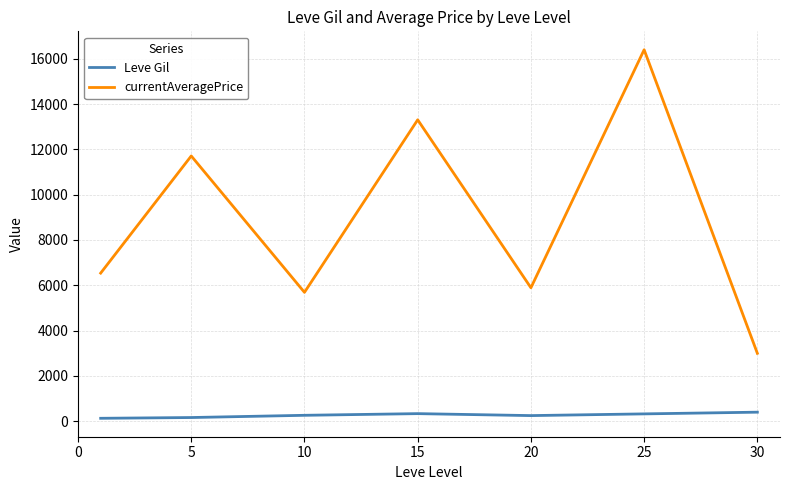

What are all the series names shown in the legend?

Leve Gil, currentAveragePrice